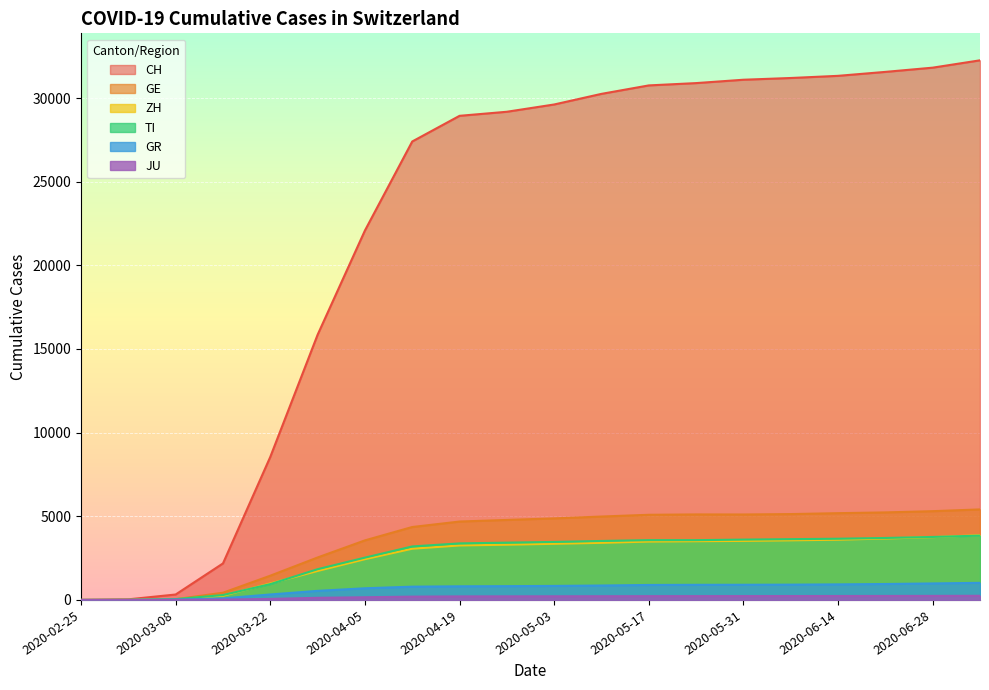

What are all the series names shown in the legend?

CH, GE, ZH, TI, GR, JU